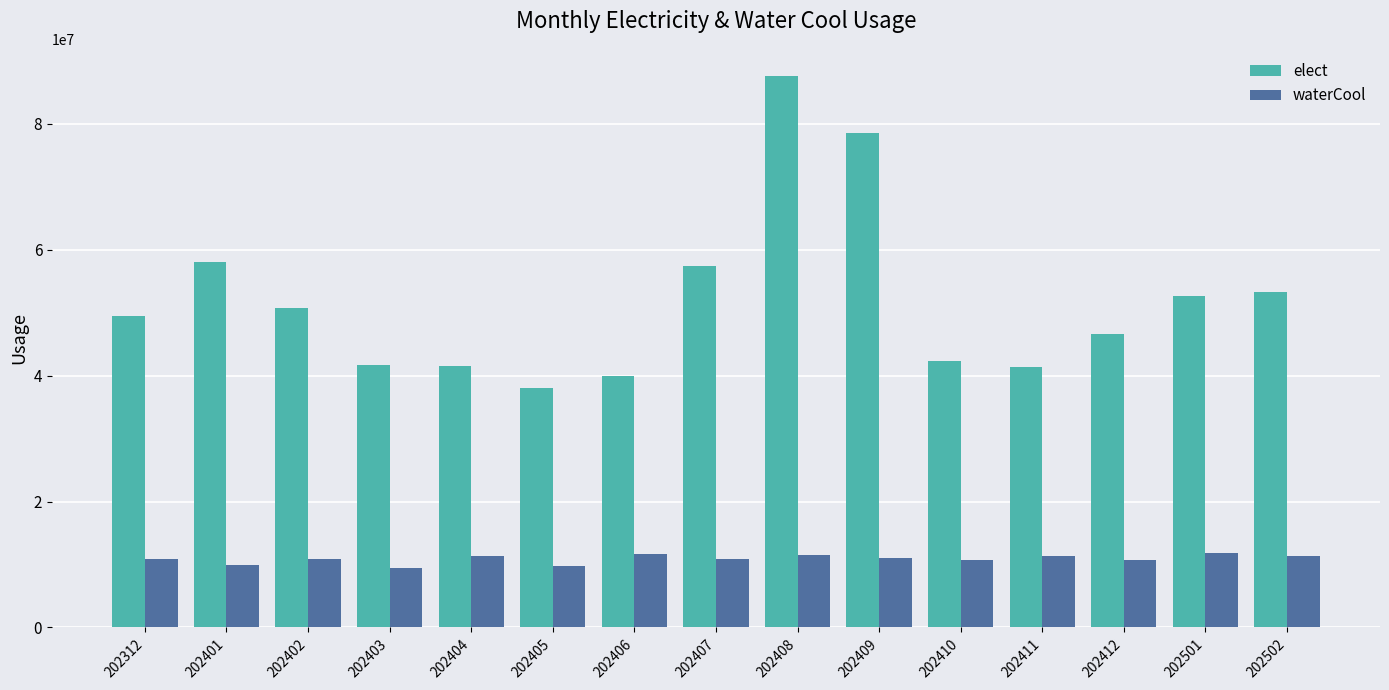

What is the difference between the elect values at 202312 and 202405?

11391353